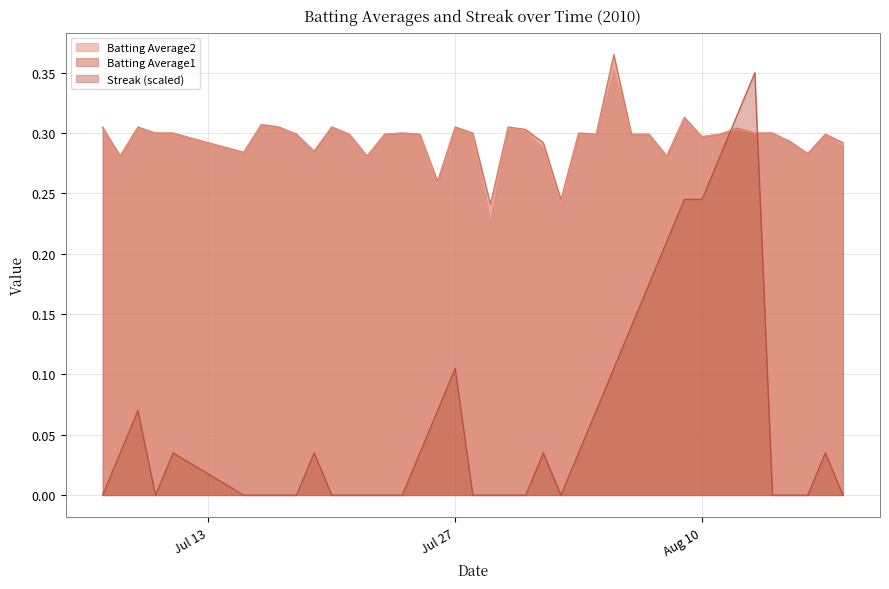

What are all the series names shown in the legend?

Batting Average2, Batting Average1, Streak (scaled)